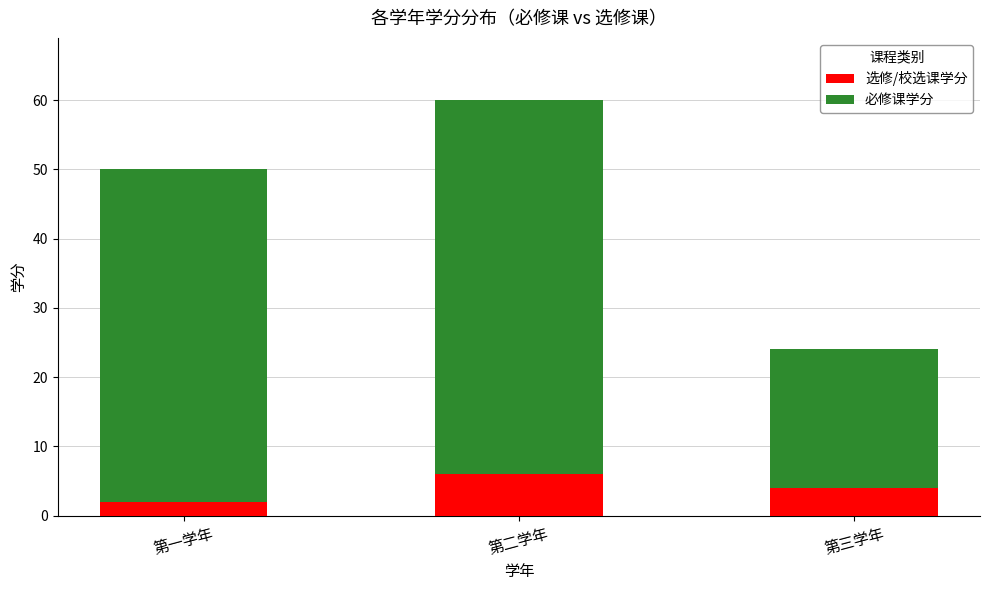

List the labels in order of 选修/校选课学分 value, largest first.

第二学年, 第三学年, 第一学年